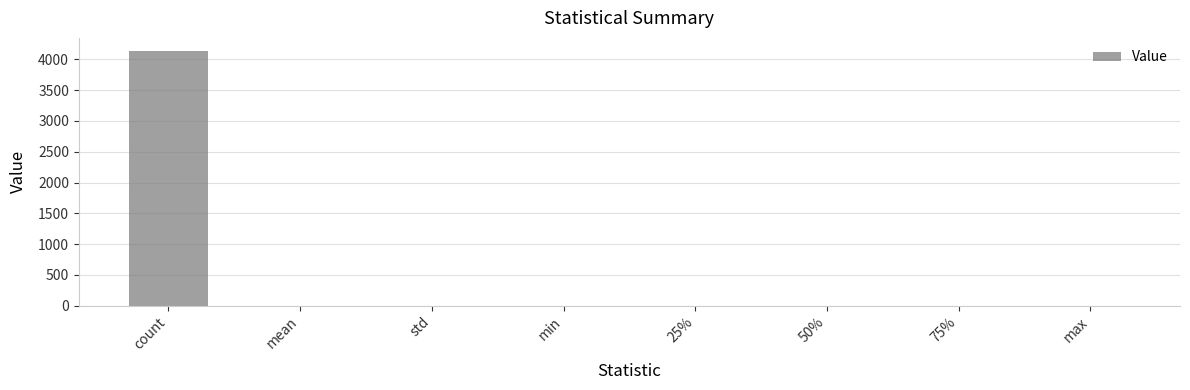

What is the sum of all values?

4143.1